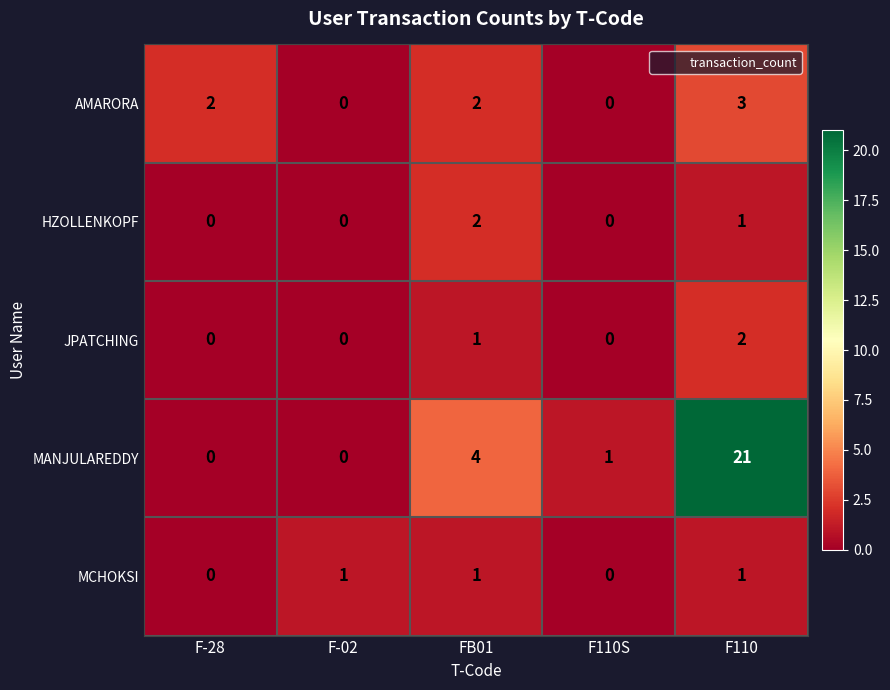

Reading left to right, extract all data points from this chart.

AMARORA: 2	0	2	0	3
HZOLLENKOPF: 0	0	2	0	1
JPATCHING: 0	0	1	0	2
MANJULAREDDY: 0	0	4	1	21
MCHOKSI: 0	1	1	0	1